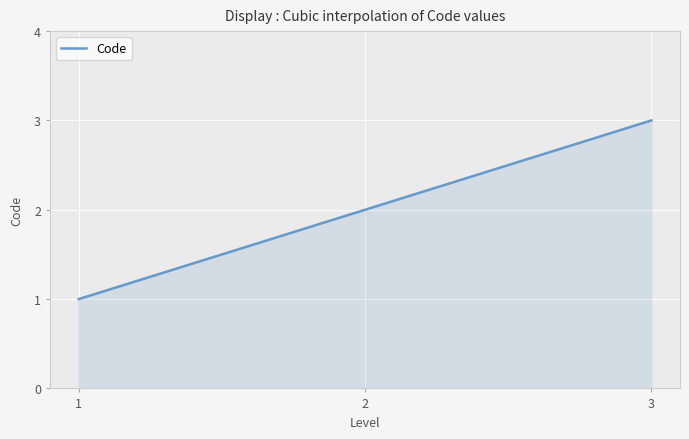

How many lines are shown in the chart?

1